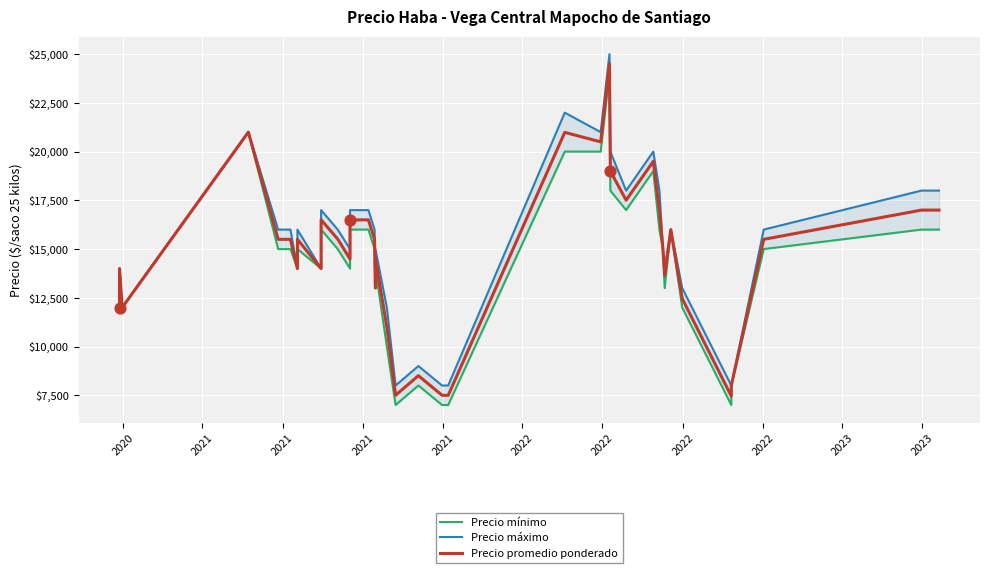

What are all the series names shown in the legend?

Precio mínimo, Precio máximo, Precio promedio ponderado